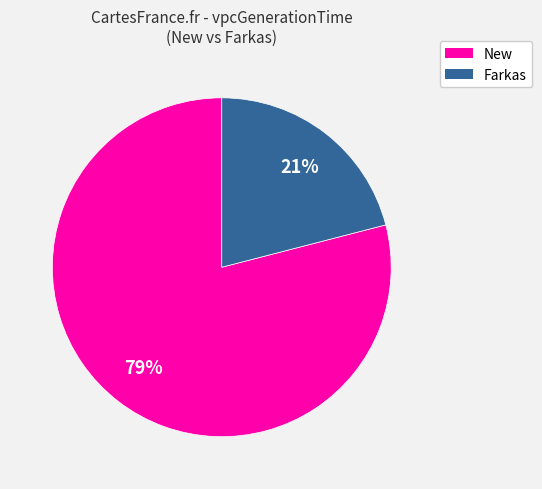

To the nearest percent, what is the average slice percentage?

50%